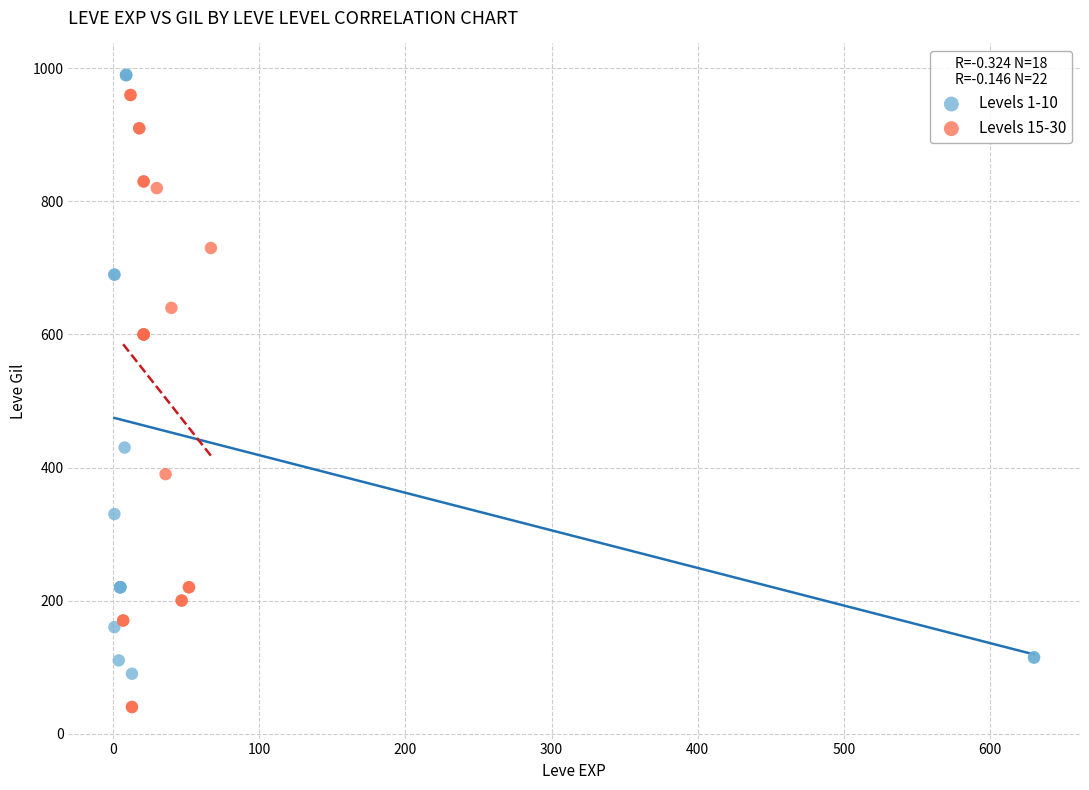

Which series contains the lowest Y value?

Levels 15-30